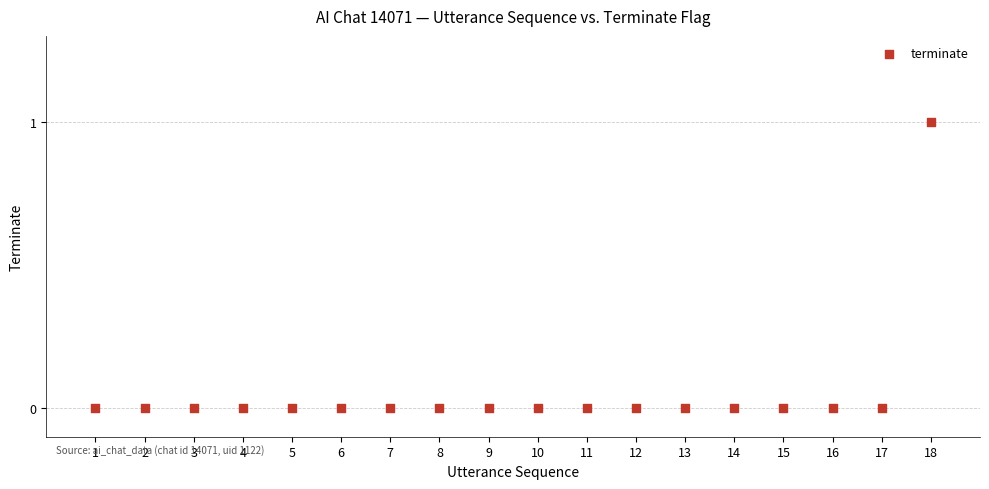

What is the range of X values (max minus min)?

17